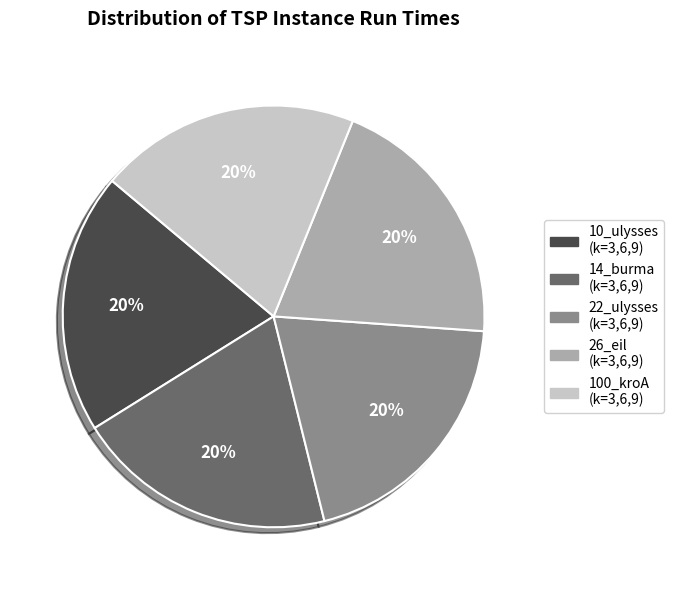

To the nearest percent, what is the average slice percentage?

20%